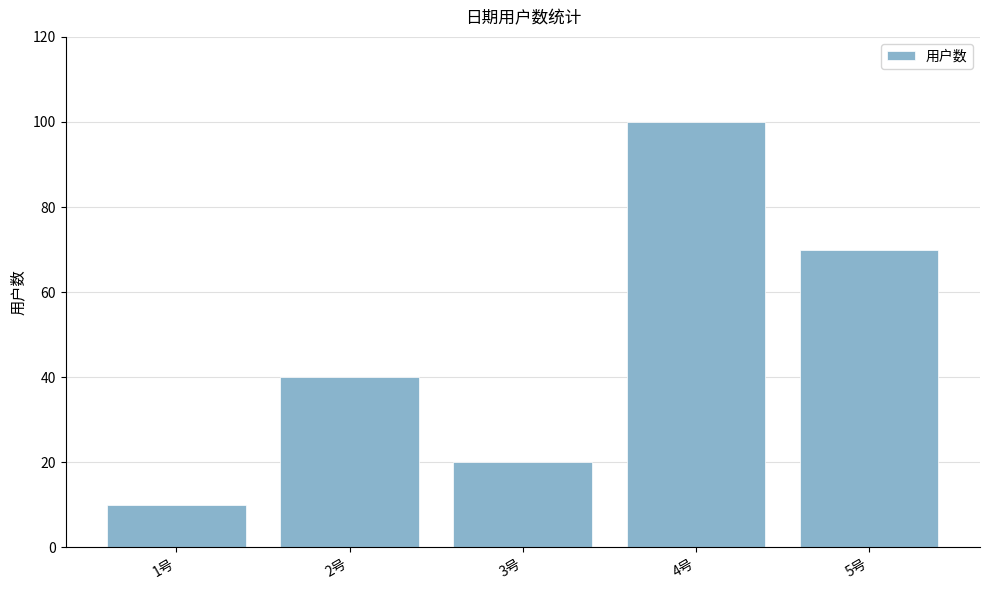

What is the minimum value shown in the chart?

10